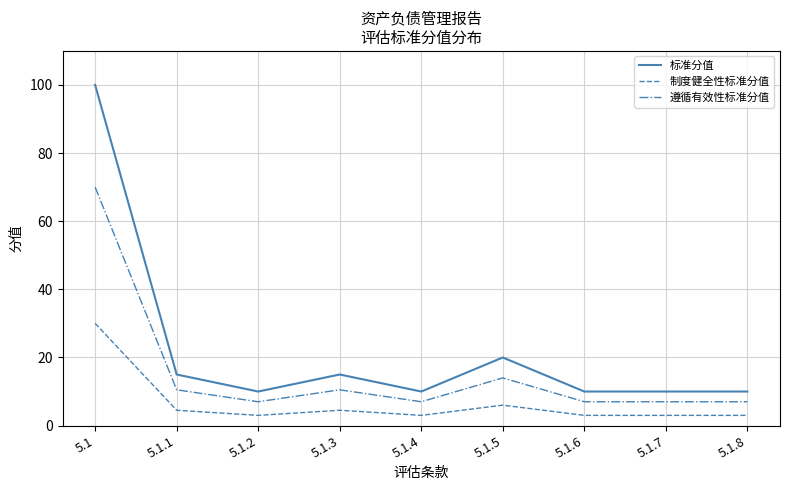

What is the sum of all 遵循有效性标准分值 values?

140.0